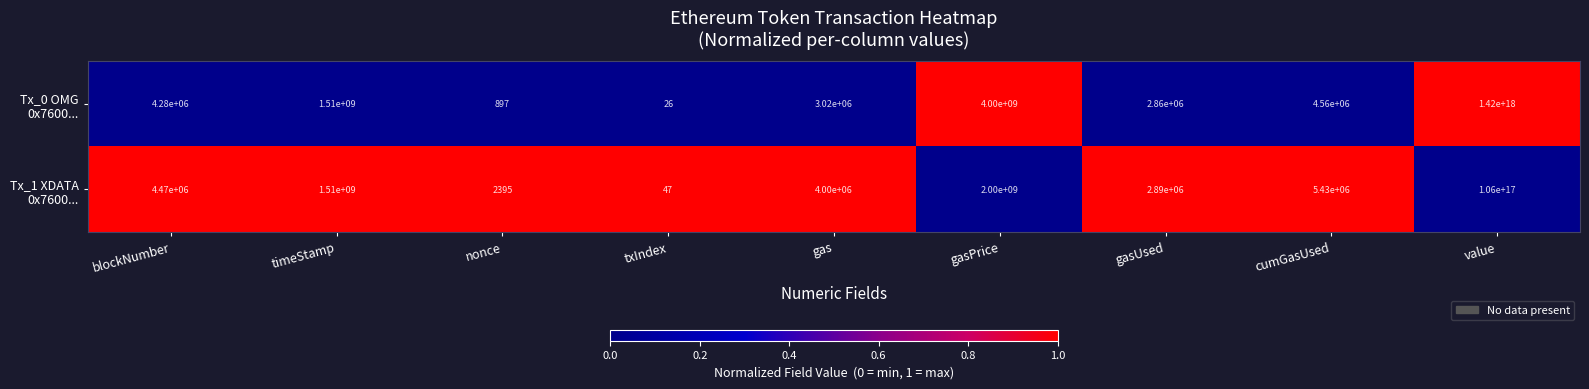

Which category has the highest value across all series?

value